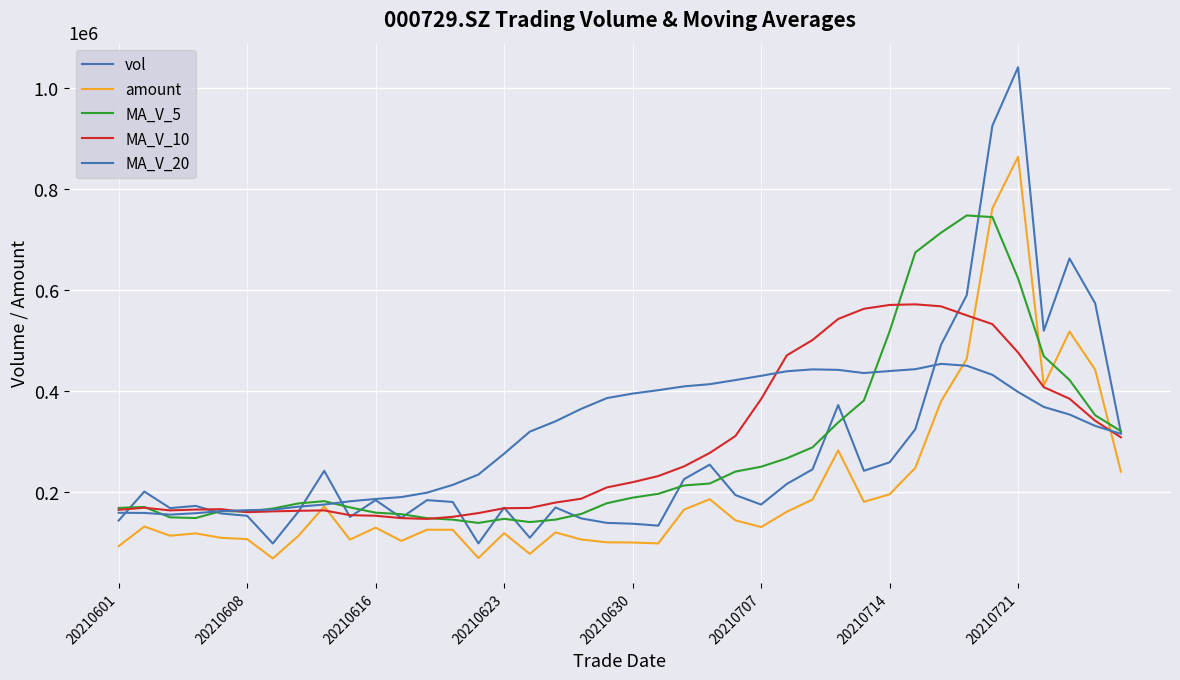

How many lines are shown in the chart?

5